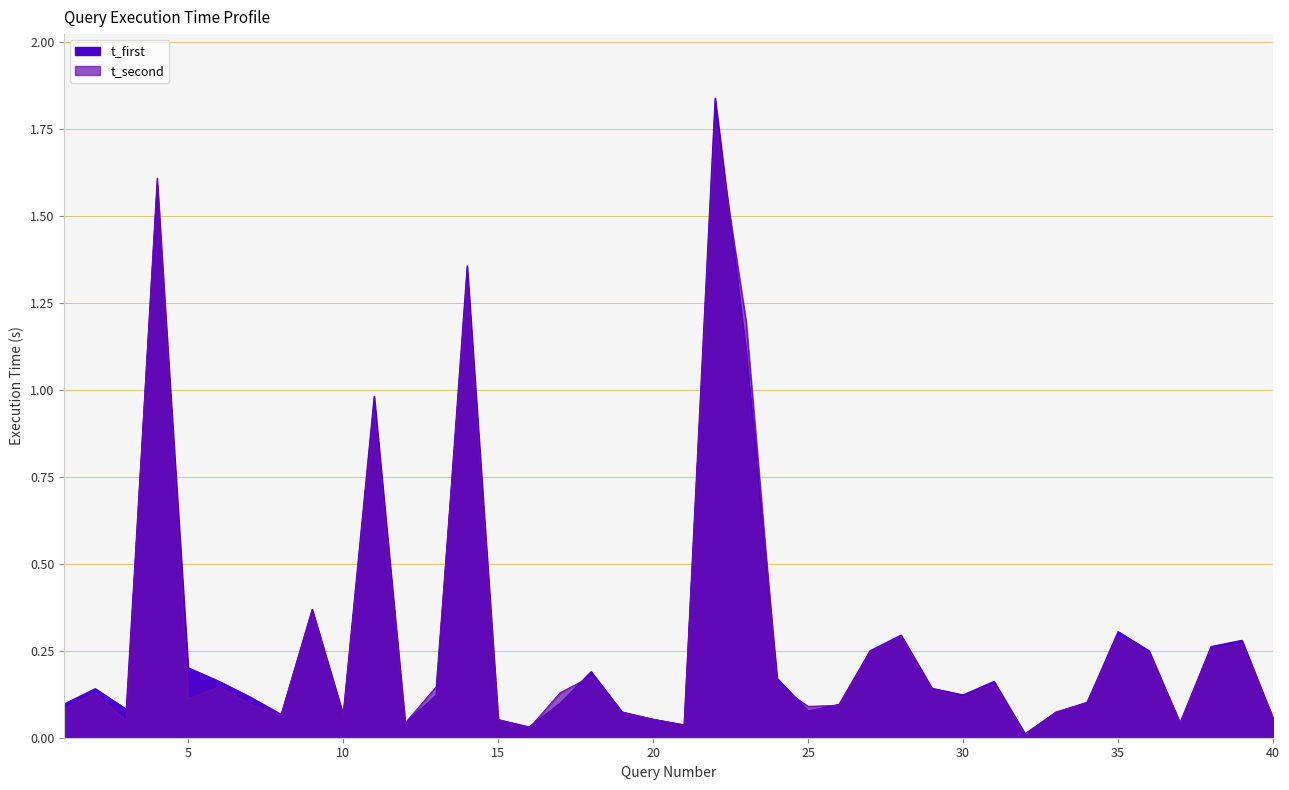

True or false: t_second has a value of 0.0 at 12.

True